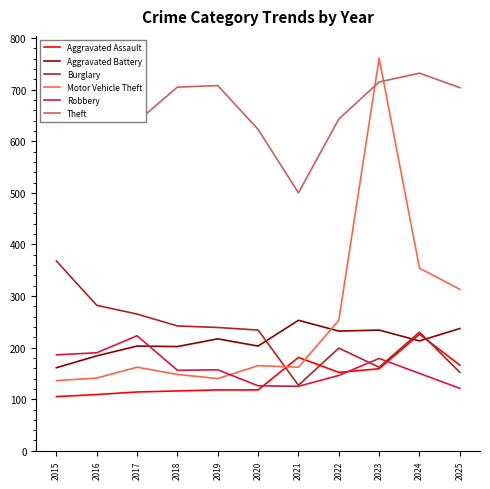

Reading left to right, extract all data points from this chart.

Aggravated Assault: 105	109	114	116	118	118	181	152	159	226	166
Aggravated Battery: 161	184	203	202	217	203	253	232	234	213	237
Burglary: 368	282	265	242	239	234	127	199	162	230	152
Motor Vehicle Theft: 136	141	162	148	140	165	162	253	761	354	313
Robbery: 186	190	223	156	157	126	125	146	179	150	121
Theft: 771	648	638	705	708	623	500	643	715	732	704